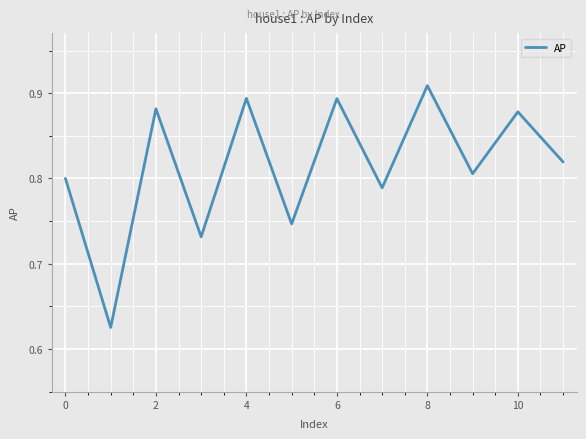

What is the difference between the maximum and minimum values?

0.3